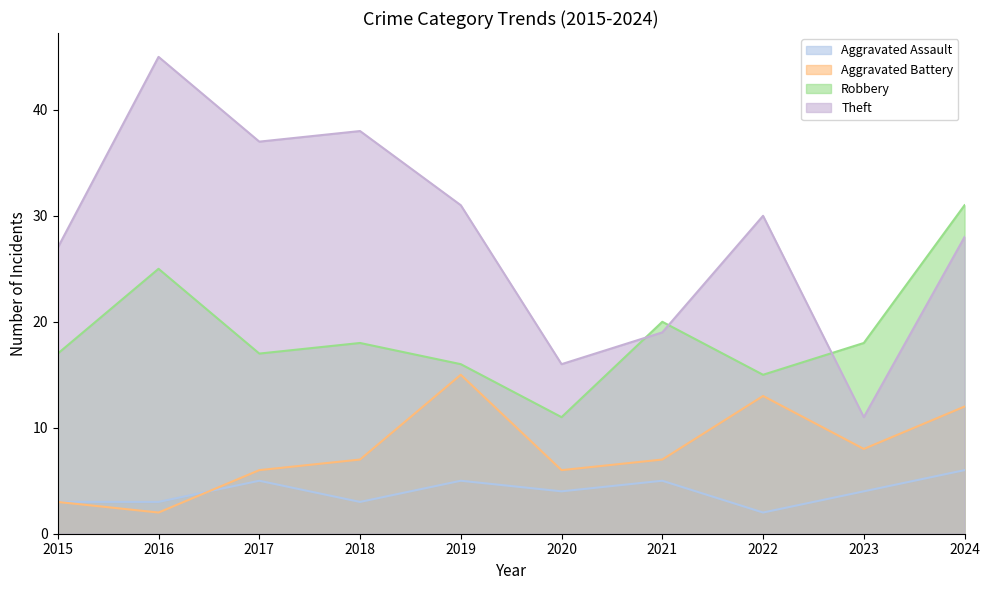

How many times do Aggravated Assault and Aggravated Battery cross each other?

1